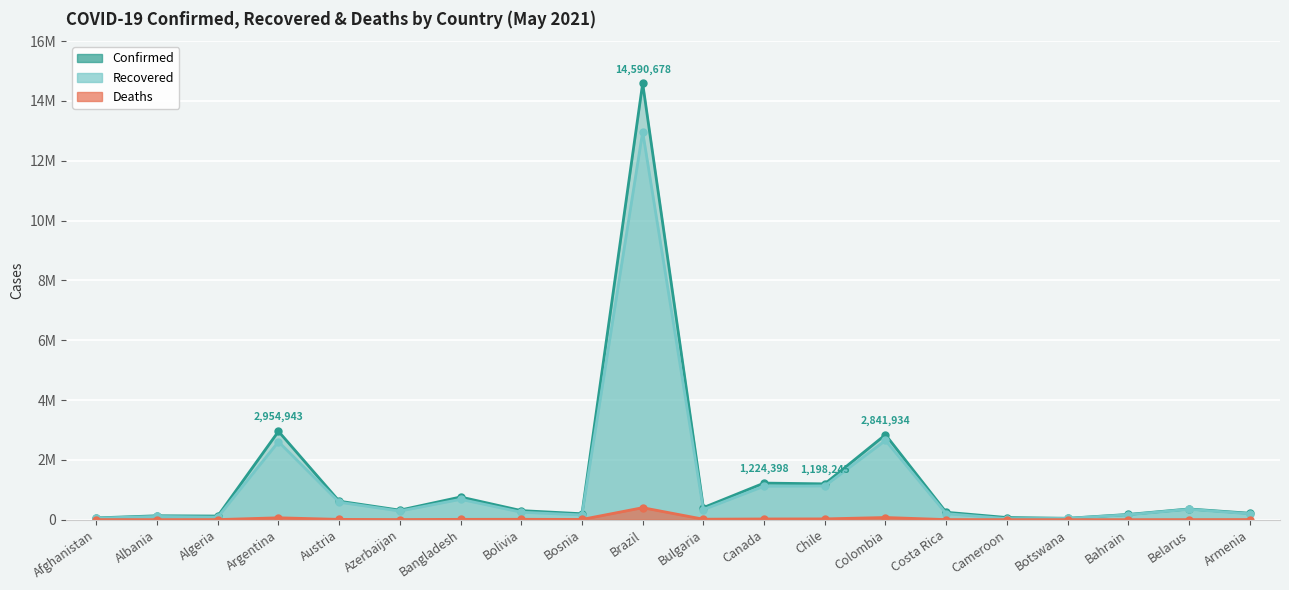

What is the sum of all Recovered values?

24025731